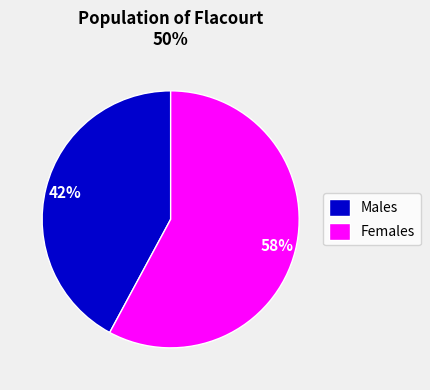

Which category has the biggest portion of the pie?

Females